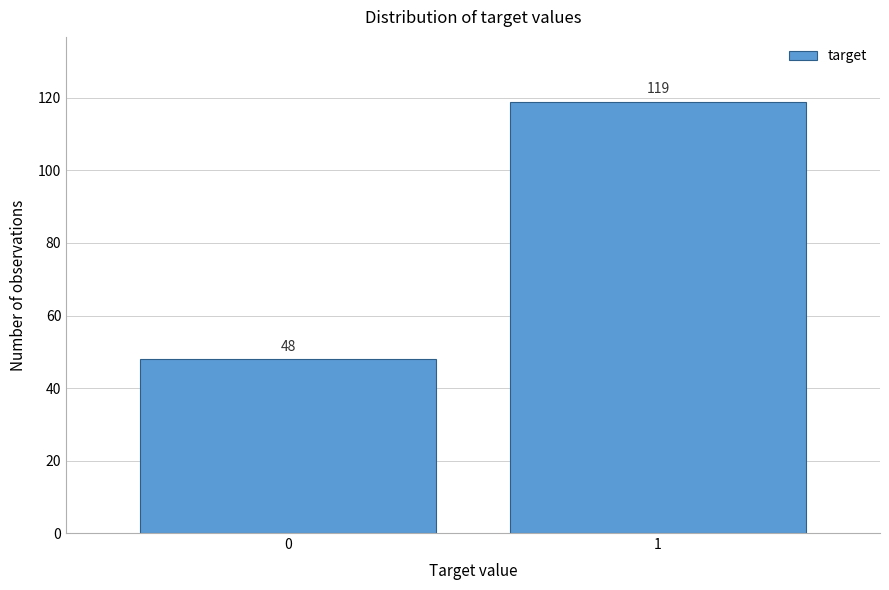

Reading left to right, transcribe all the data shown in this chart.

0=48	1=119